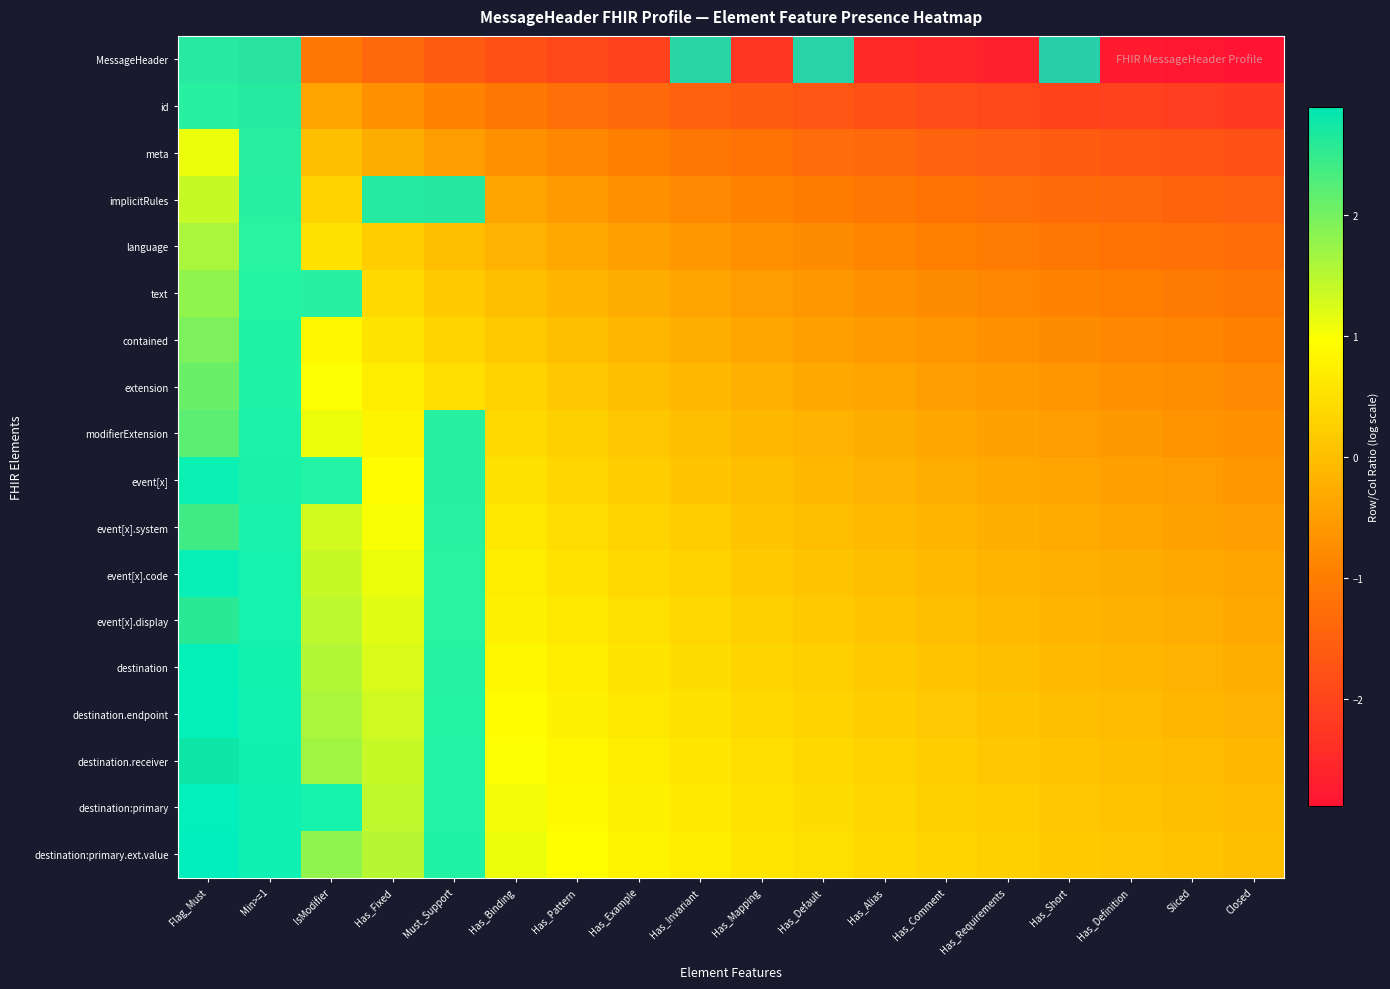

At Has_Mapping, list the series in order from largest to smallest.

destination:primary.ext.value, destination:primary, destination.receiver, destination.endpoint, destination, event[x].display, event[x].code, event[x].system, event[x], modifierExtension, extension, contained, text, language, implicitRules, meta, id, MessageHeader